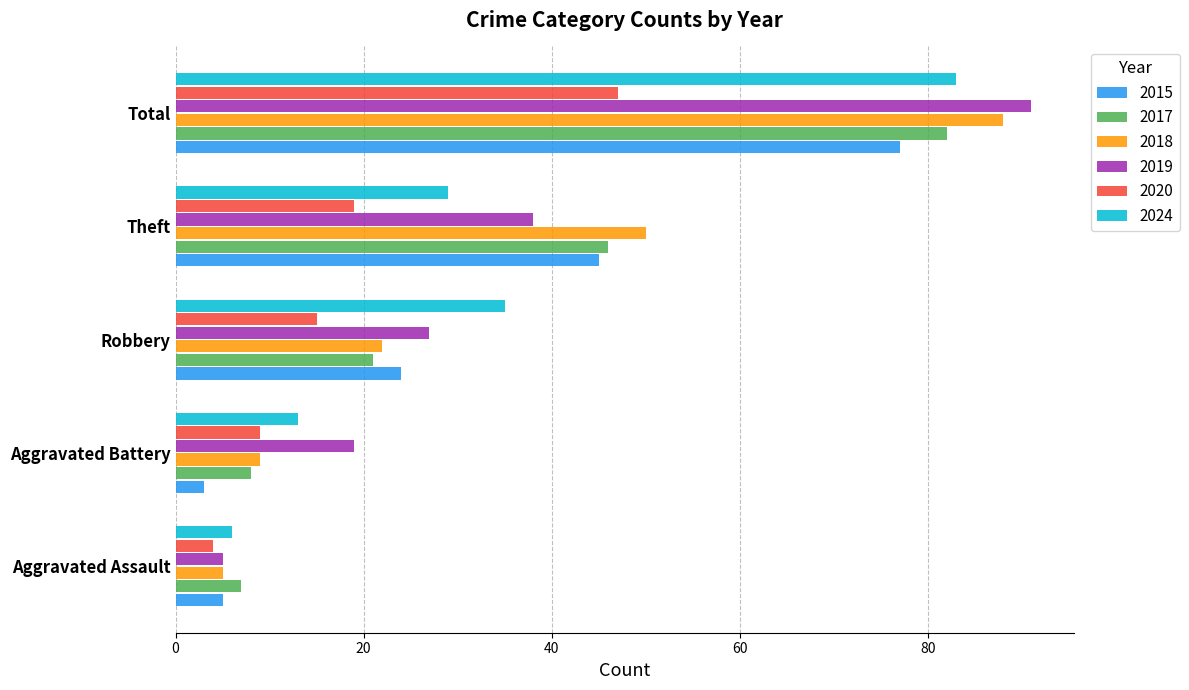

What are all the series names shown in the legend?

2015, 2017, 2018, 2019, 2020, 2024